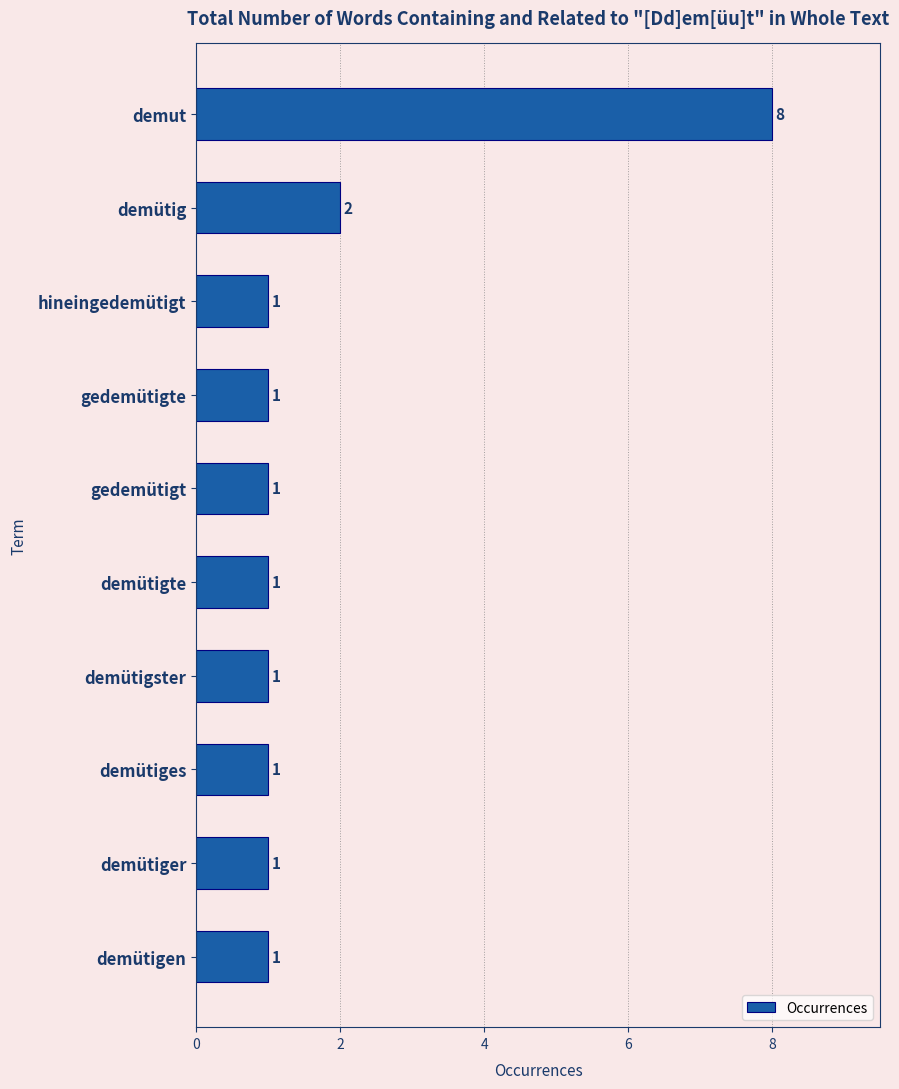

Which label corresponds to the largest value in the chart?

demut